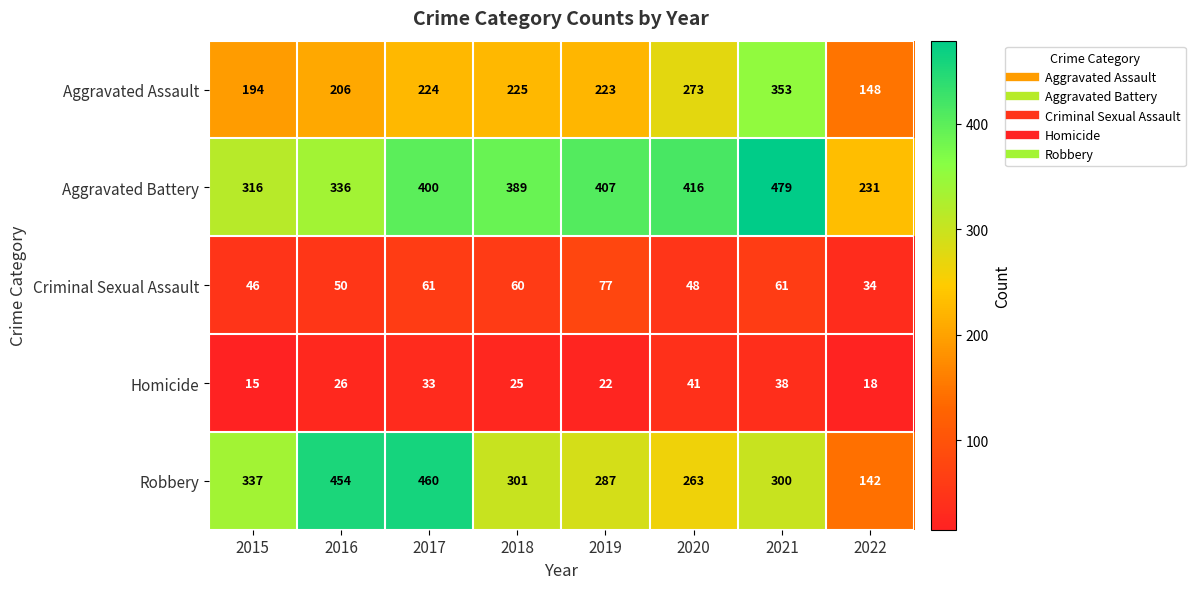

What is the difference between the Robbery values at 2015 and 2020?

74